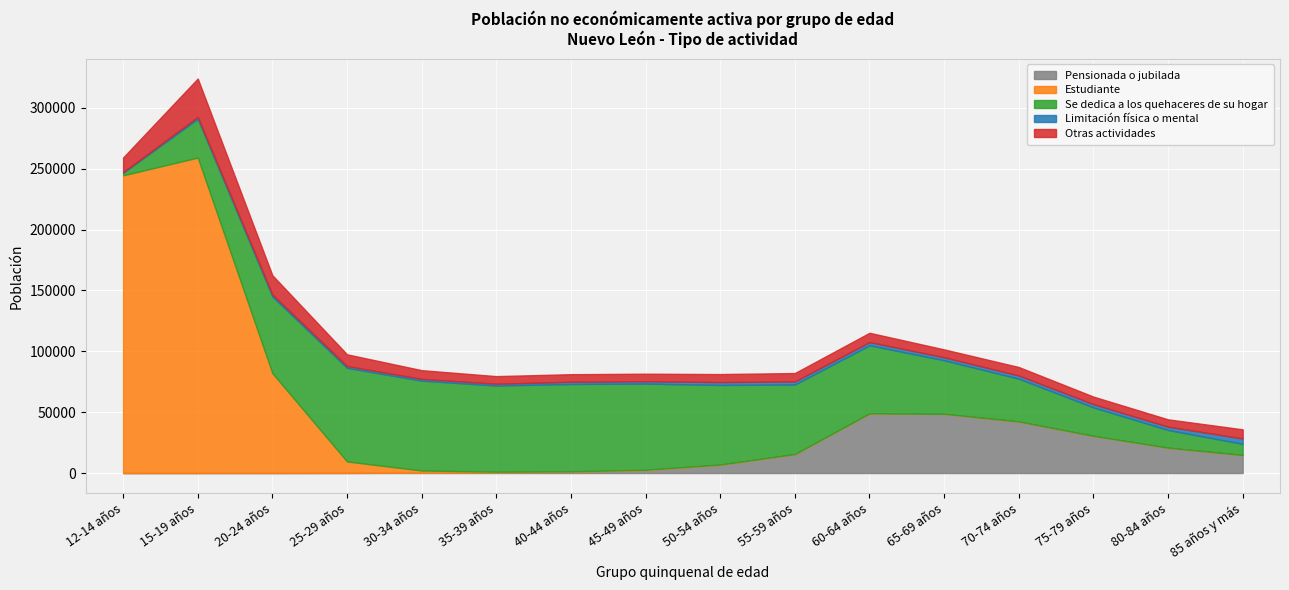

Reading right to left, extract all data points from this chart.

Pensionada o jubilada: 14750	20805	30503	42289	48591	48891	15482	6822	2427	1028	465	285	124	65	52	39
Estudiante: 30	25	28	67	58	79	84	155	277	364	620	1804	9388	81979	259042	244486
Se dedica a los quehaceres de su hogar: 9201	14505	23388	35129	43942	55929	57145	65353	70735	71739	70775	73769	76878	62925	31842	2053
Limitación física o mental: 4410	2770	2696	2646	2459	2695	2499	2390	1984	1857	1457	1479	1480	1658	1562	551
Otras actividades: 7507	5986	6163	6936	6493	7604	6903	6564	6158	6191	6273	7151	9629	15819	31522	12036